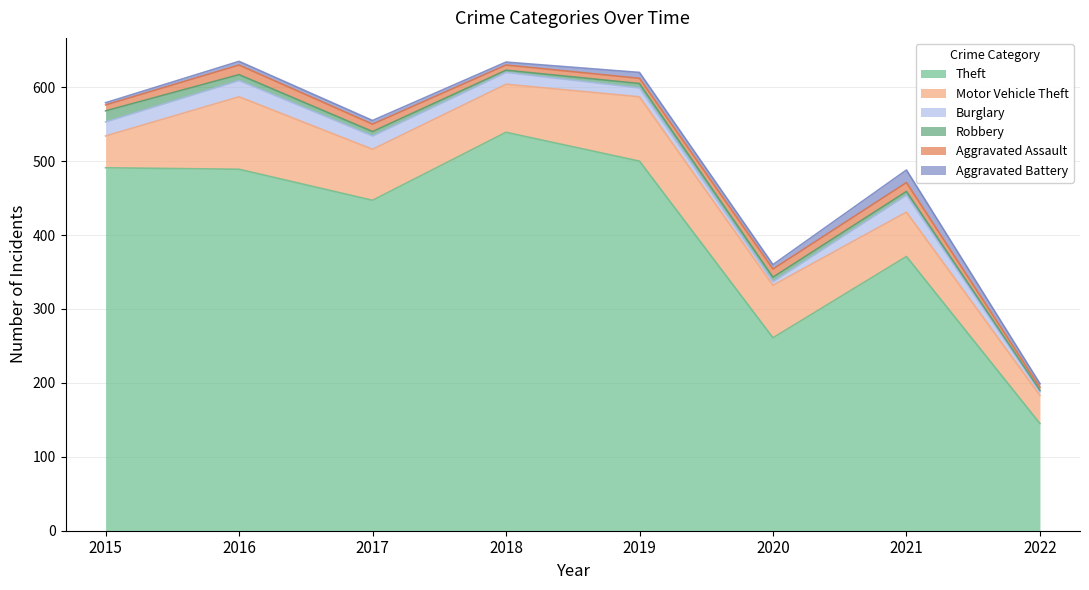

Does the chart have visible grid lines?

Yes